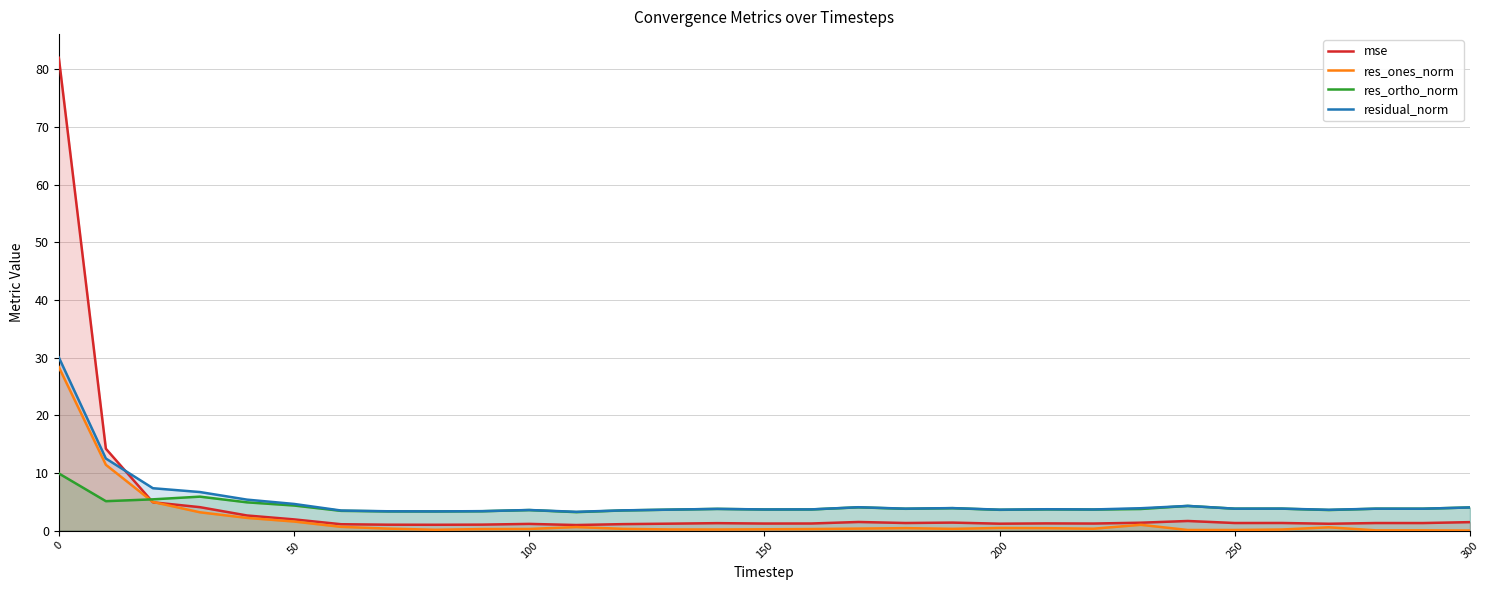

Which series ends up on top after the final intersection of res_ones_norm and mse?

mse